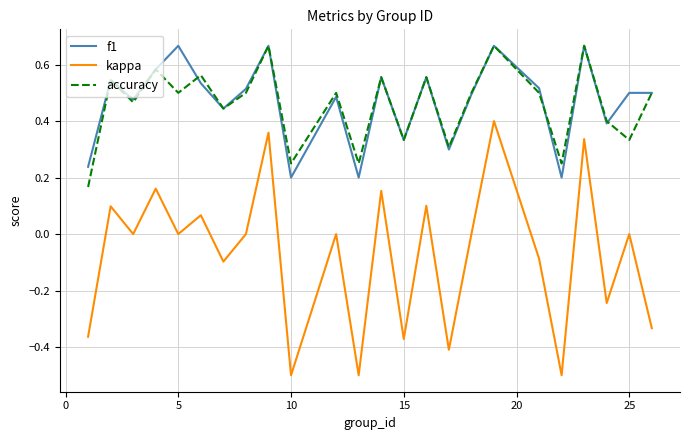

True or false: accuracy and kappa cross at least once.

False